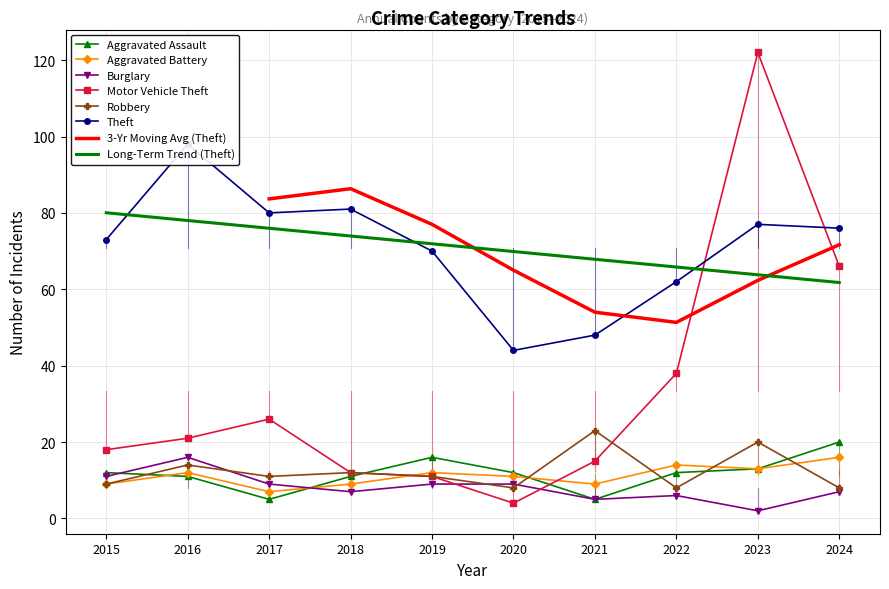

How many values in the Aggravated Battery series exceed 12?

3